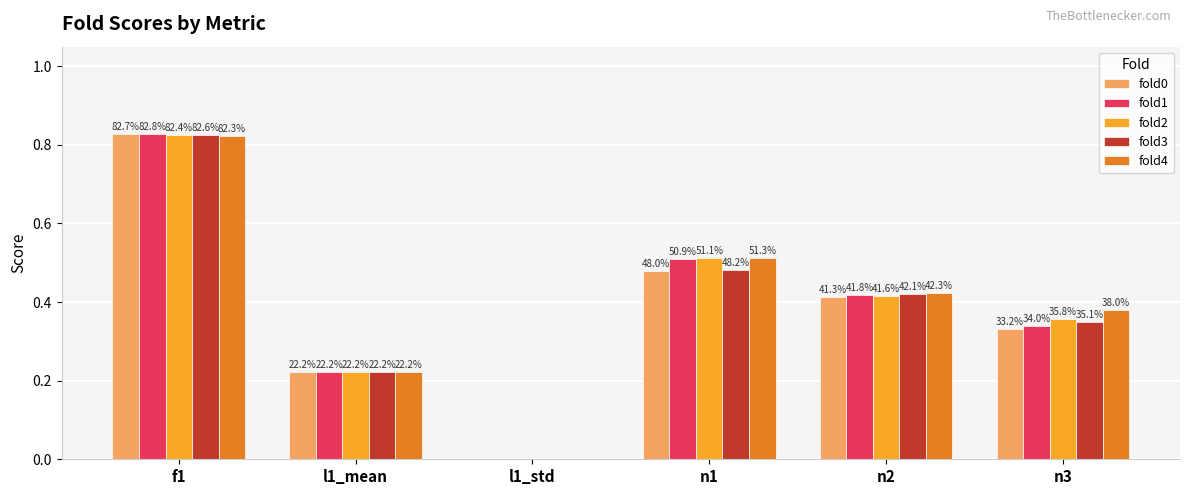

Which has a higher value, l1_mean or n2?

n2